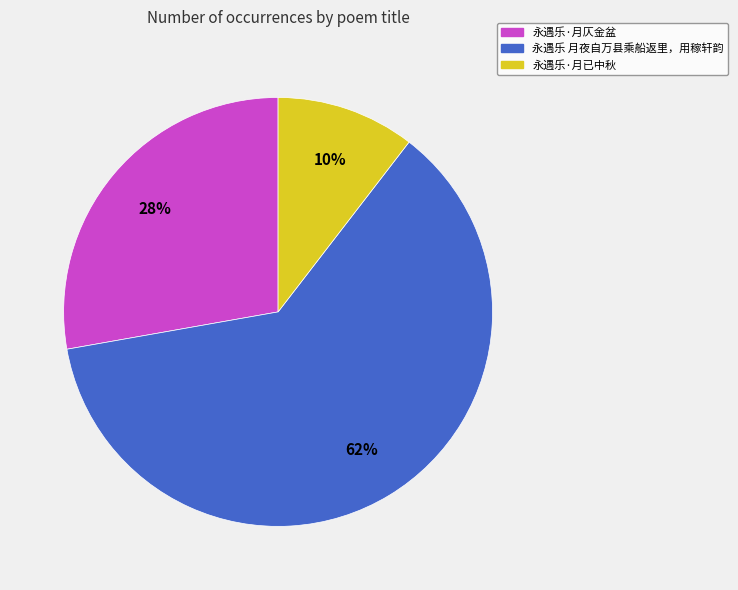

What is the smallest slice in the pie chart?

永遇乐·月已中秋